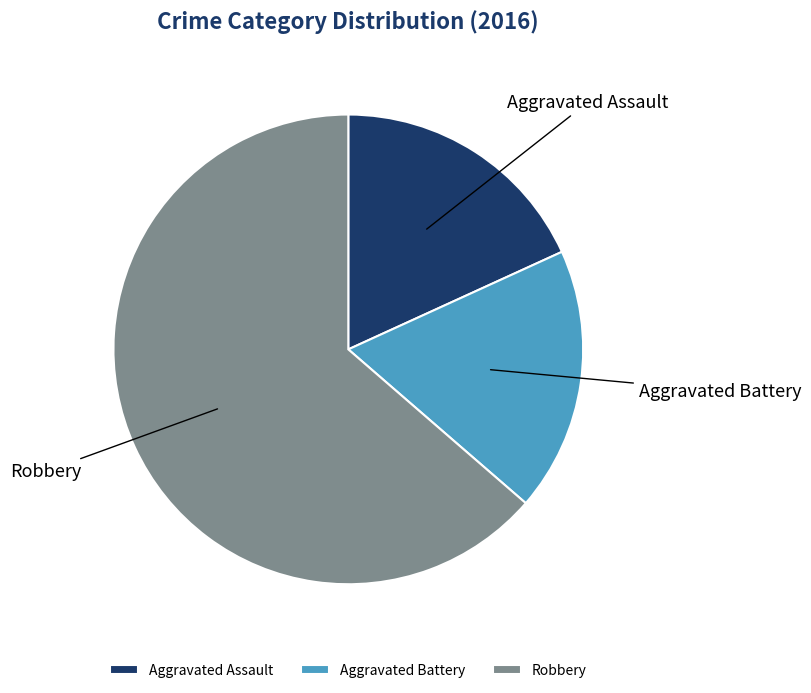

Is the sum of Robbery and Aggravated Assault greater than half?

Yes